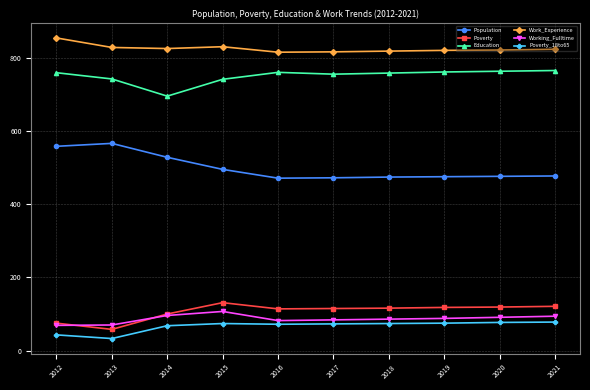

What is the difference between the highest and lowest values at 2017?

743